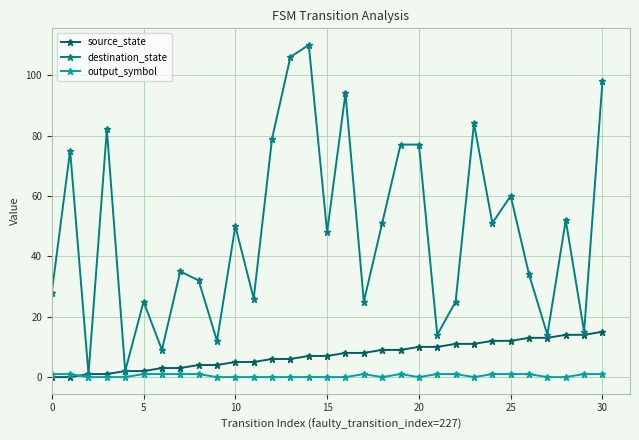

Which series has the widest spread of values?

destination_state